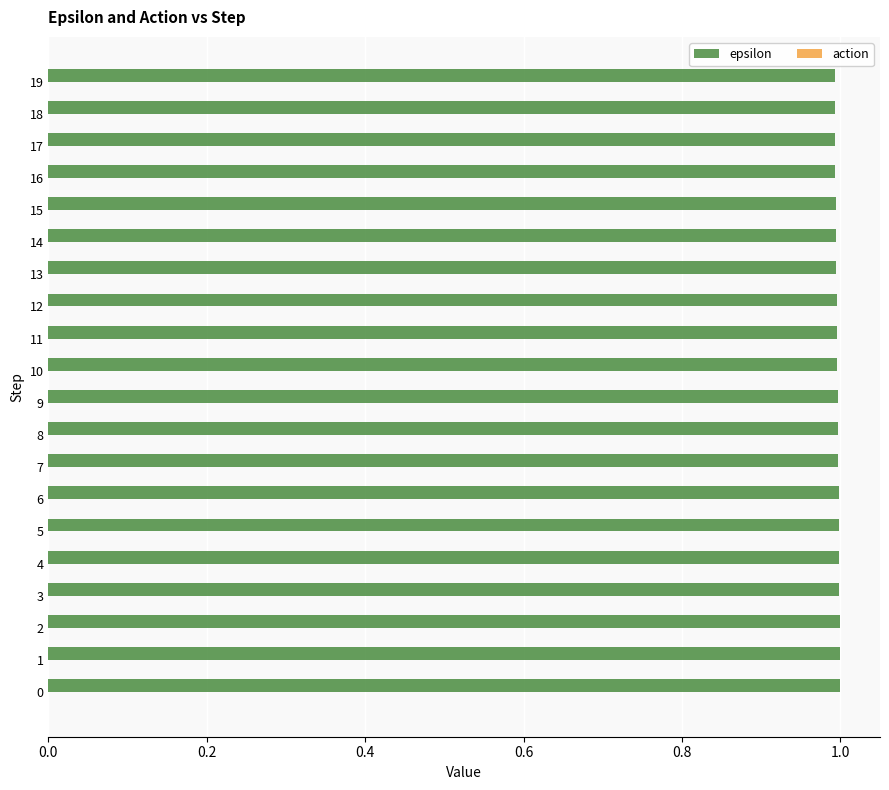

True or false: the data shows 1.7 at 17.

False